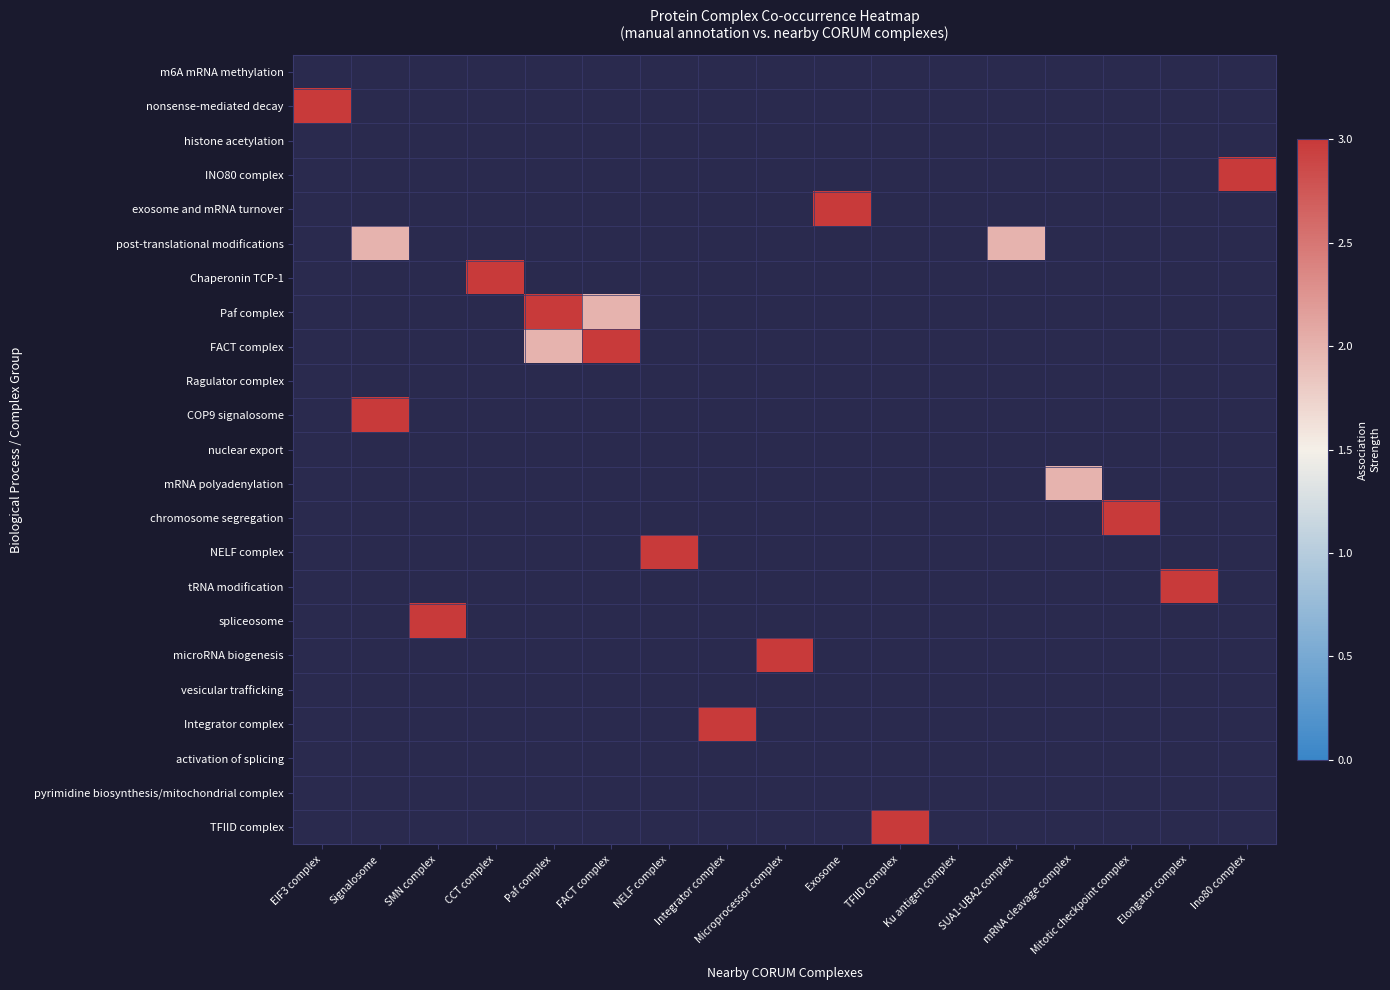

Which category has the highest value across all series?

EIF3 complex